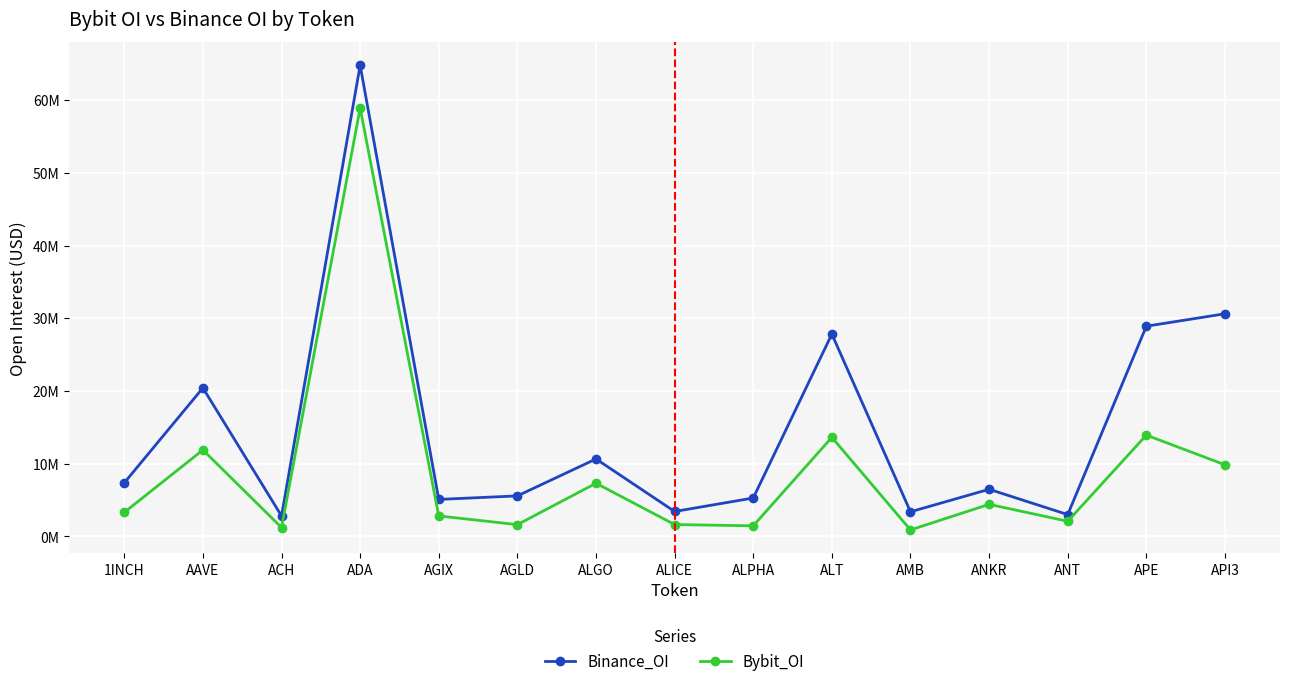

Reading left to right, what are all the values shown in this chart?

Binance_OI: 1INCH=7363965	AAVE=20418997	ACH=2813007	ADA=64799939	AGIX=5082646	AGLD=5567259	ALGO=10646442	ALICE=3421615	ALPHA=5279655	ALT=27823011	AMB=3380335	ANKR=6475601	ANT=2995450	APE=28907246	API3=30616876
Bybit_OI: 1INCH=3299217	AAVE=11884414	ACH=1218764	ADA=58906512	AGIX=2810700	AGLD=1614109	ALGO=7306176	ALICE=1626054	ALPHA=1452232	ALT=13622863	AMB=886406	ANKR=4407725	ANT=2078255	APE=13926884	API3=9844148